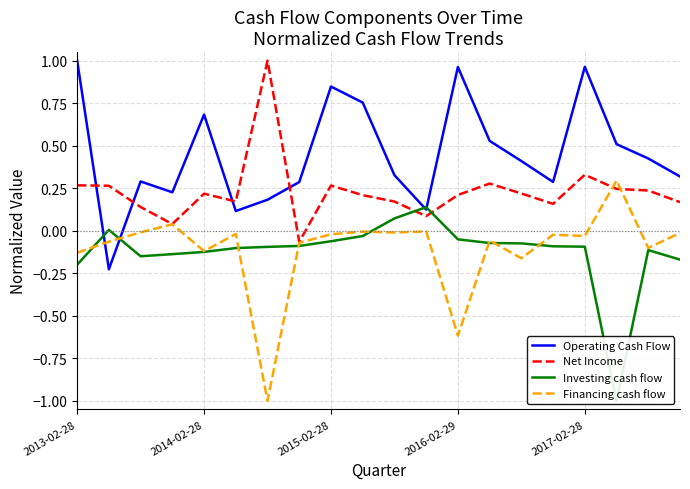

What is the label of the 7th point from the right?

13